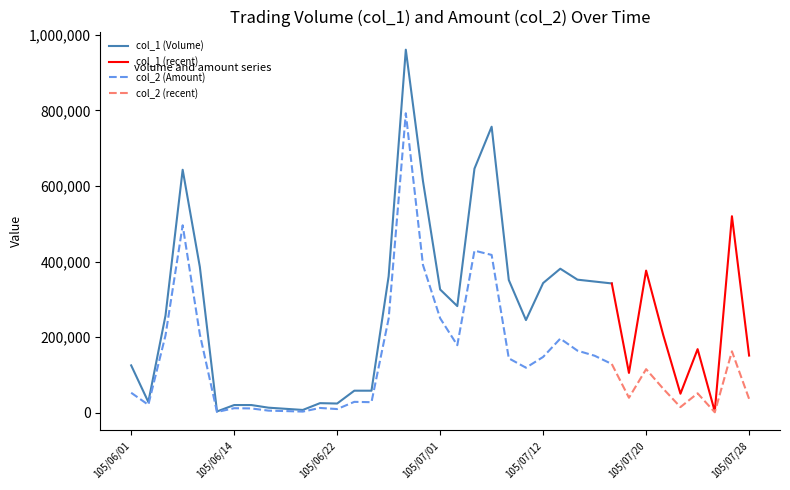

Which series has the largest total across all categories?

col_1